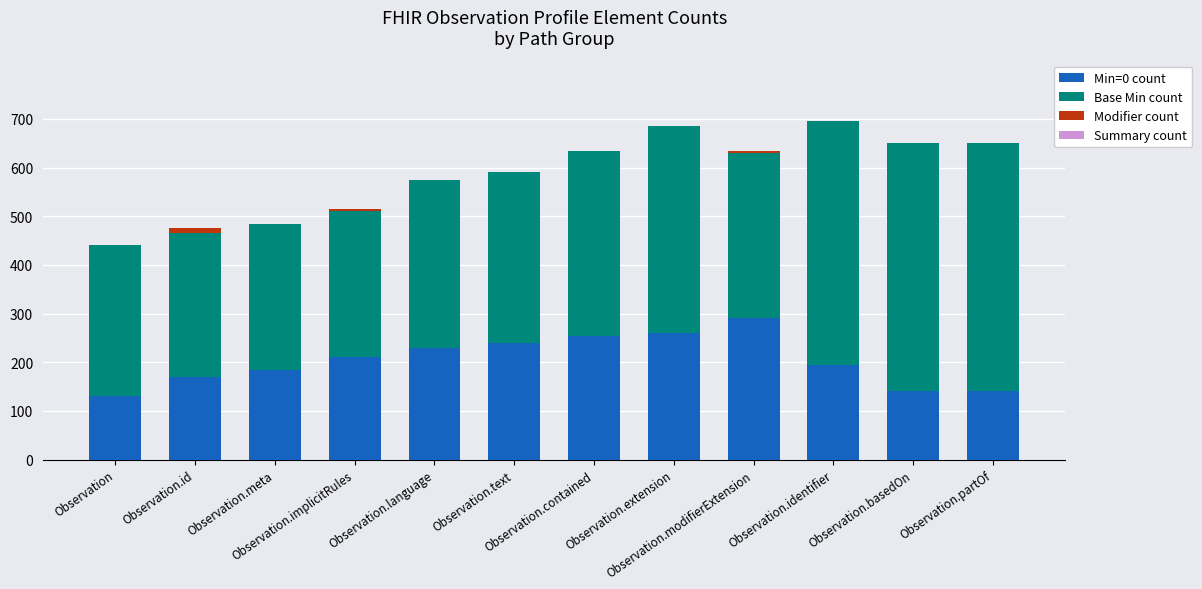

What is the label of the 3rd bar from the left?

Observation.meta